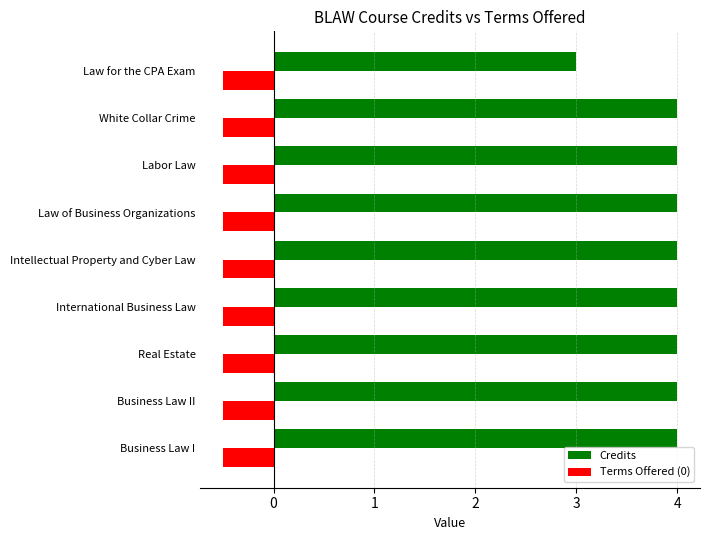

What are all the series names shown in the legend?

Credits, Terms Offered (0)